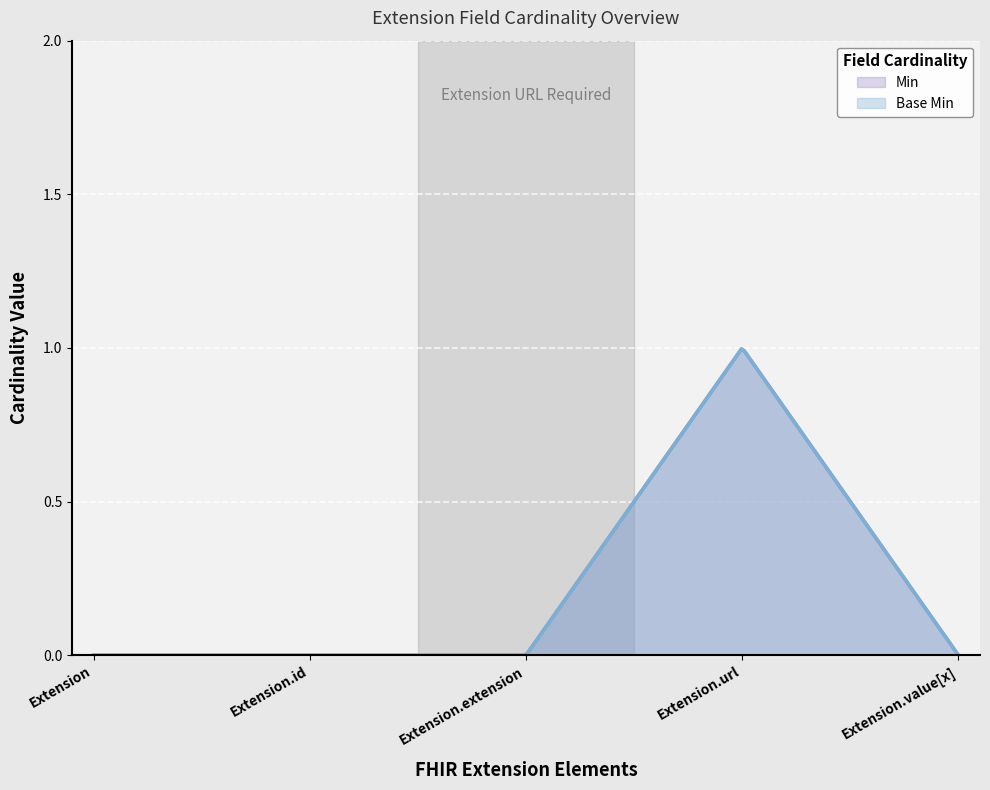

The Base Min series shows 0 at Extension.id. True or false?

True